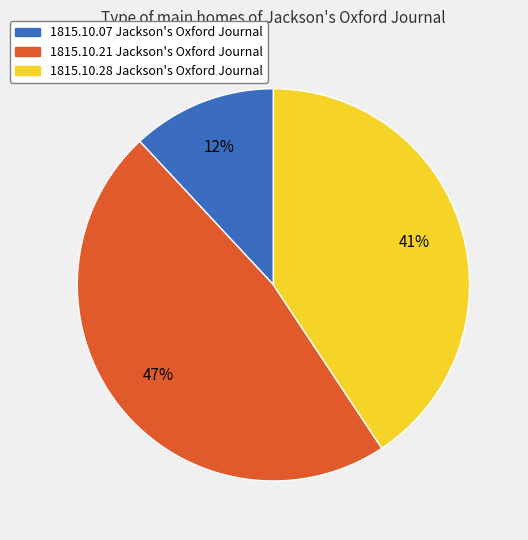

To the nearest percent, what is the average slice percentage?

33%